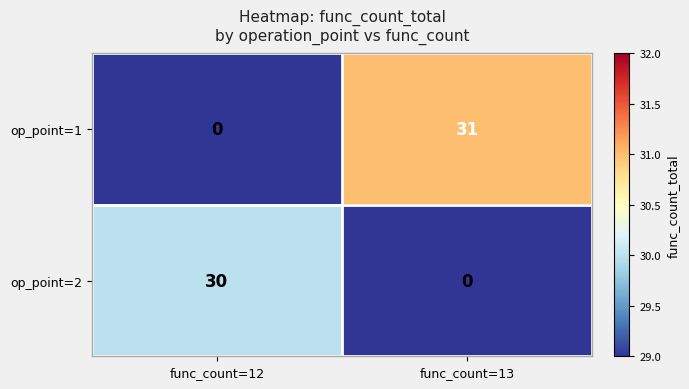

Reading left to right, extract all data points from this chart.

op_point=1: func_count=12=0	func_count=13=31
op_point=2: func_count=12=30	func_count=13=0